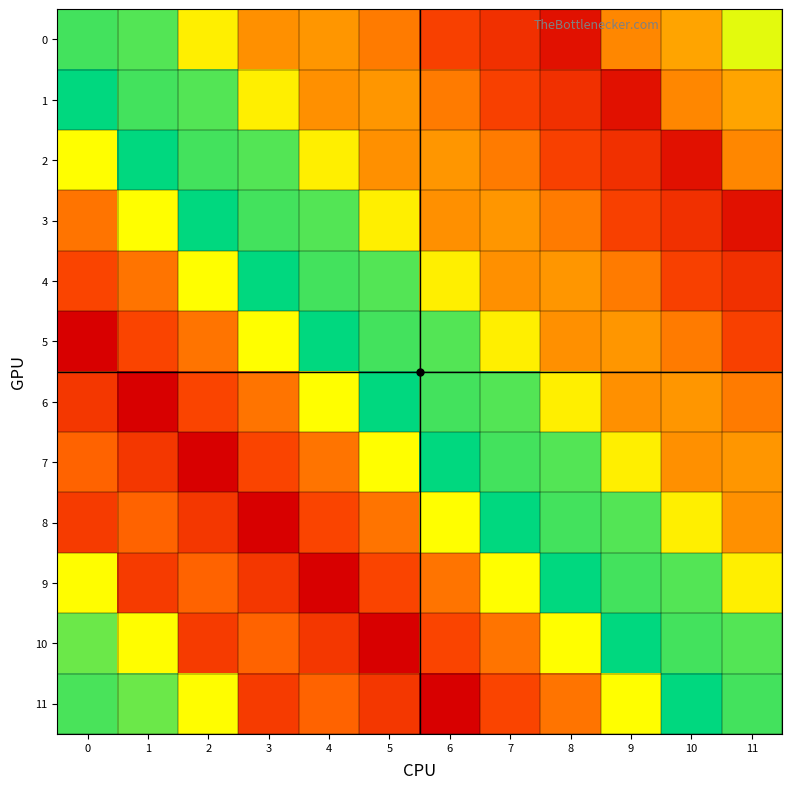

Which series has the largest total across all categories?

4